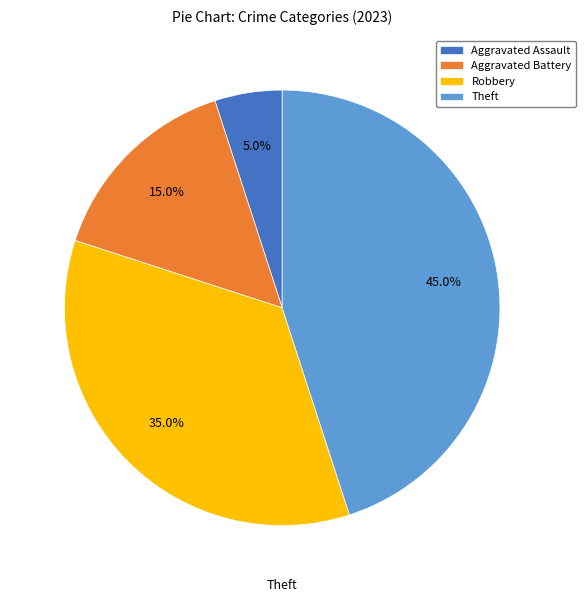

What is the smallest slice in the pie chart?

Aggravated Assault